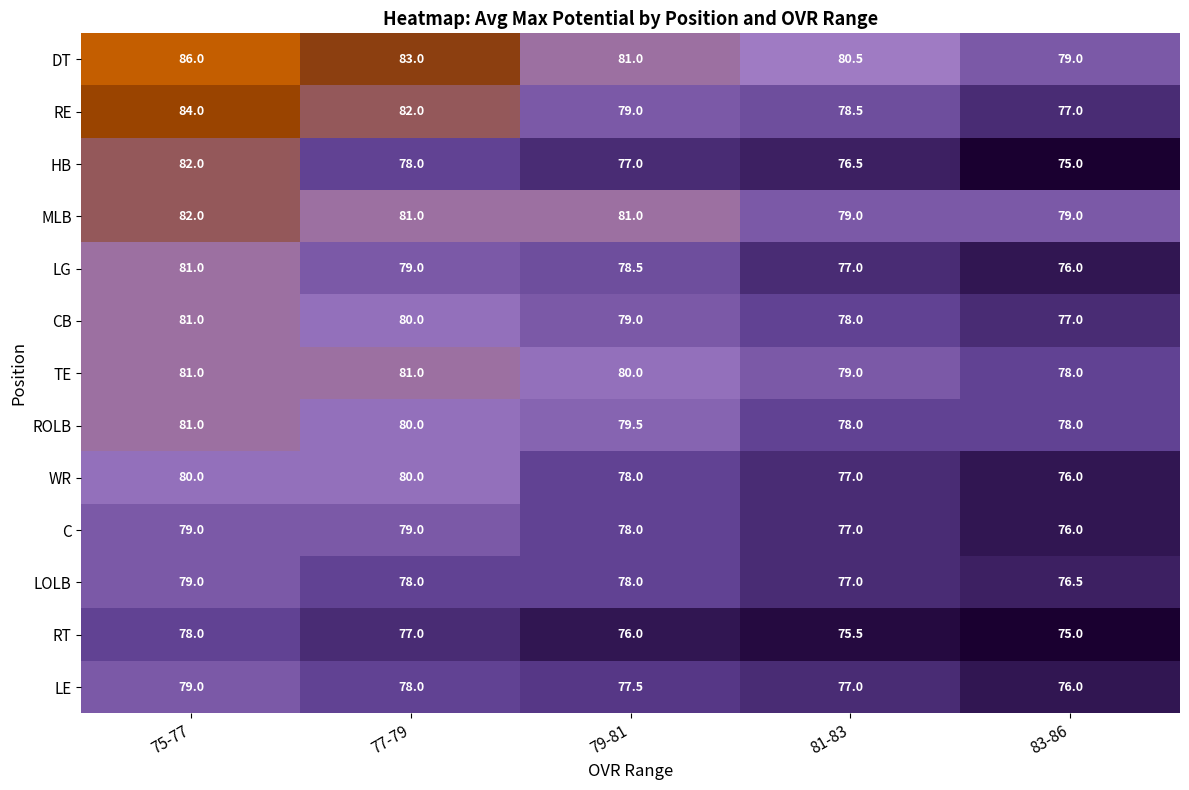

What is the difference between the maximum and second lowest values in the DT series?

5.5